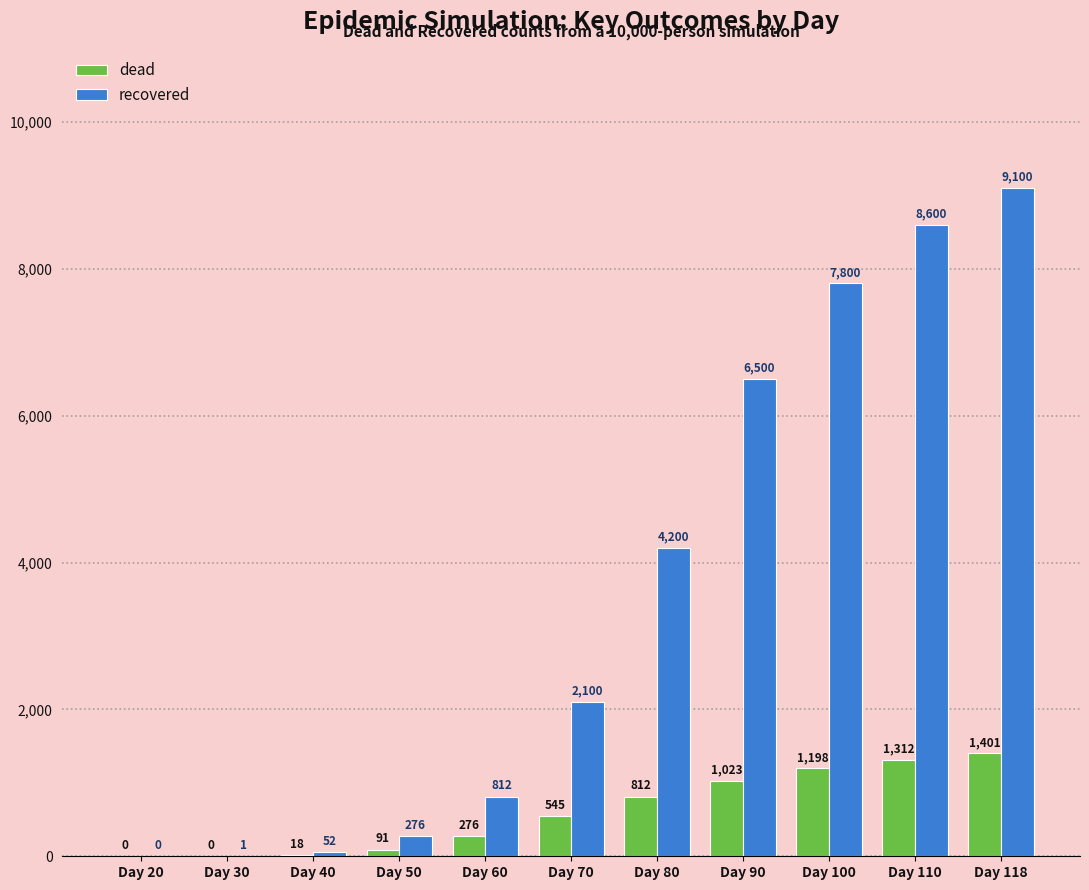

Which series has the largest total across all categories?

recovered